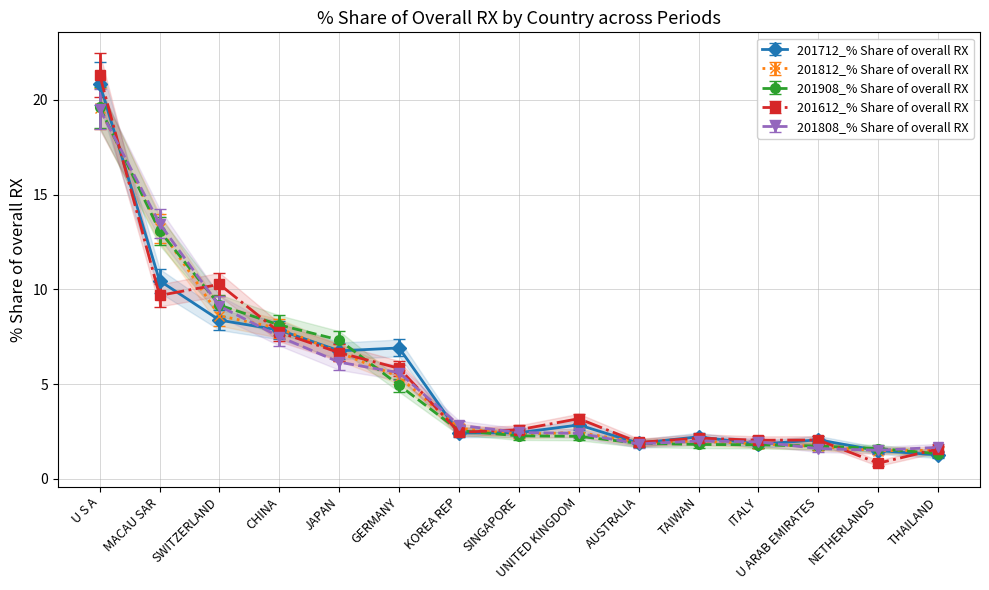

At which category does 201808_% Share of overall RX reach its first local peak?

TAIWAN